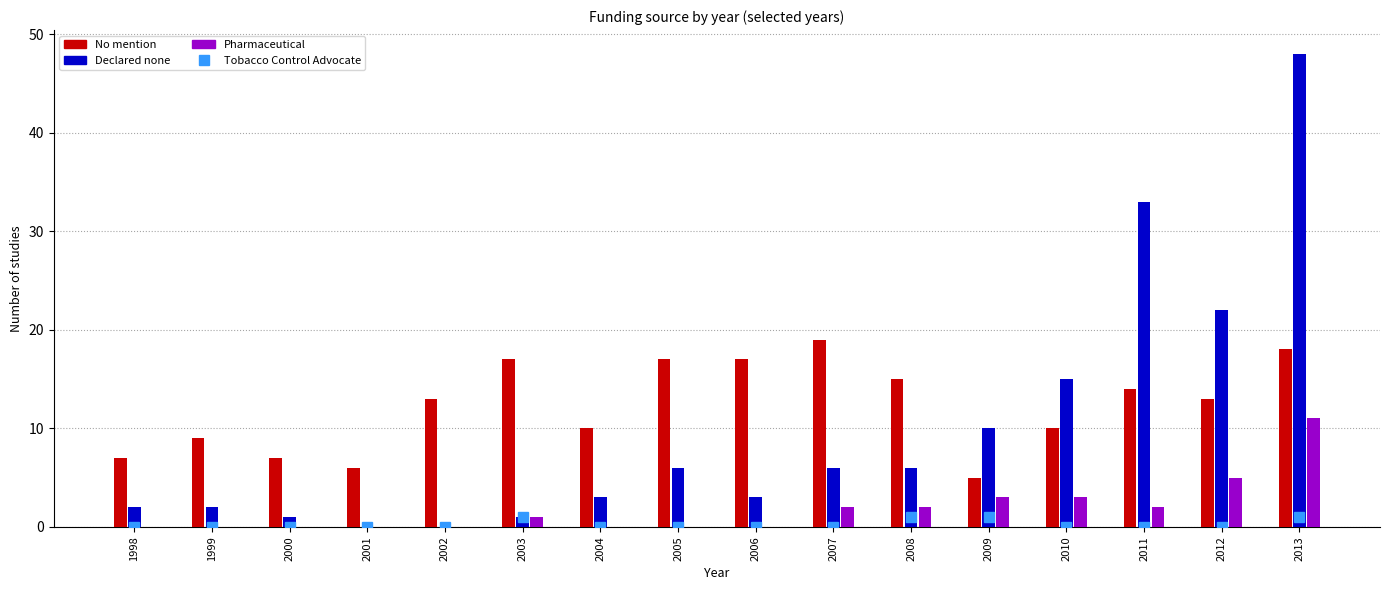

List the series in order of their peak value, lowest first.

Tobacco Control Advocate, Pharmaceutical, No mention, Declared none